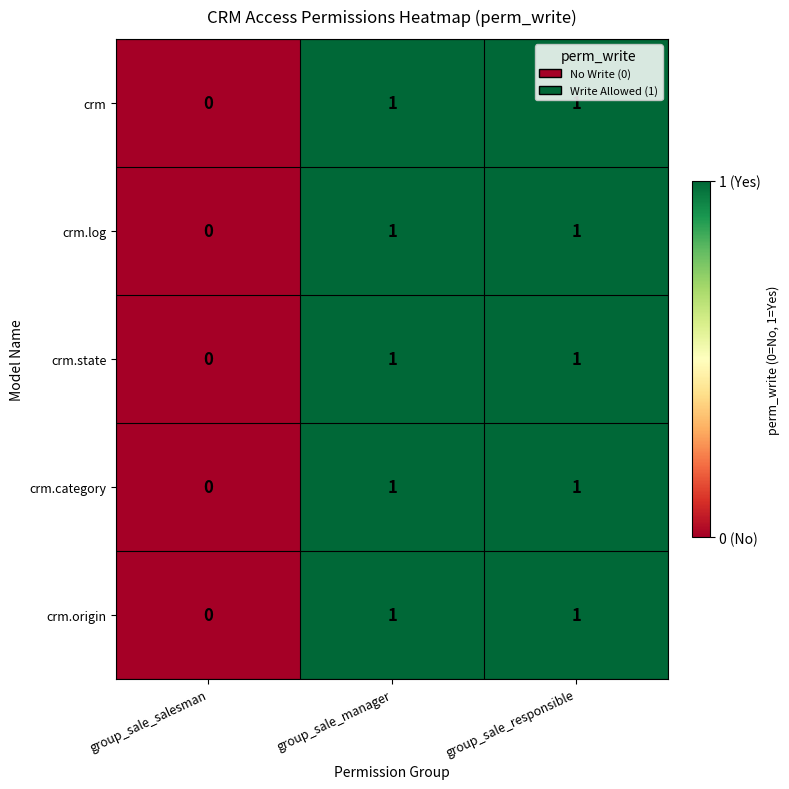

Is the value of crm.state at group_sale_salesman greater than the value of crm.category at group_sale_responsible?

No